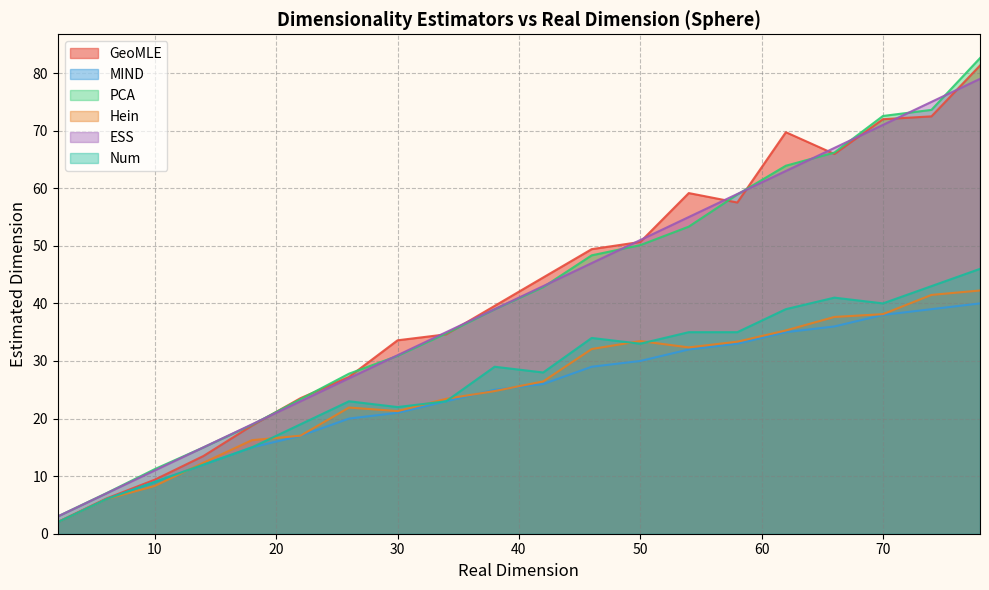

List the series in order of their peak value, highest first.

PCA, GeoMLE, ESS, Num, Hein, MIND